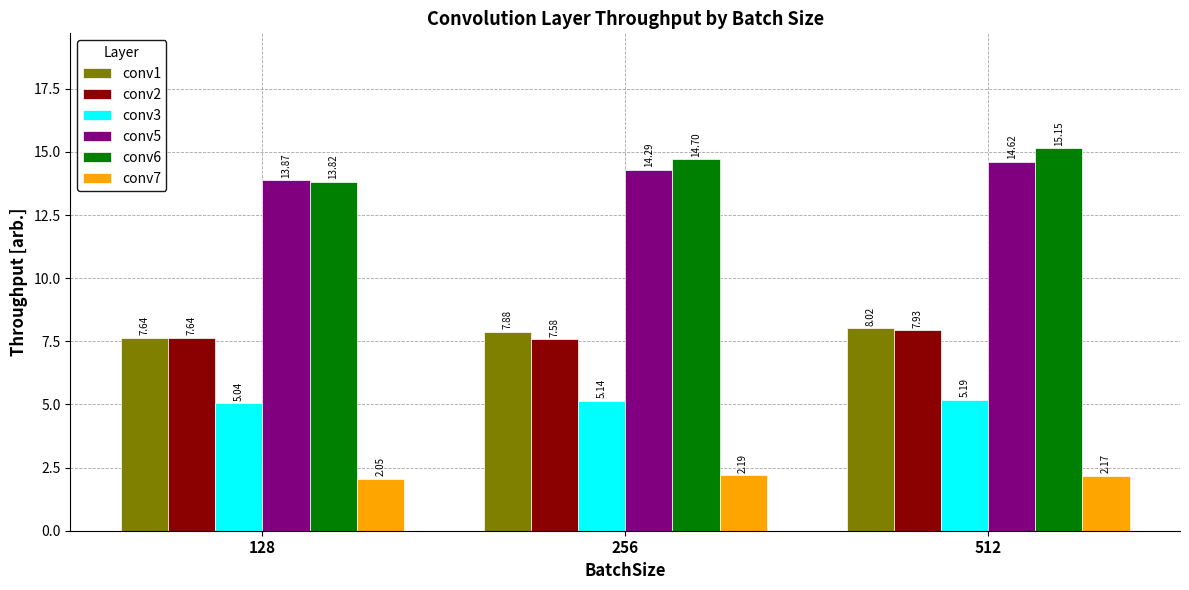

How many distinct data groups are displayed?

6